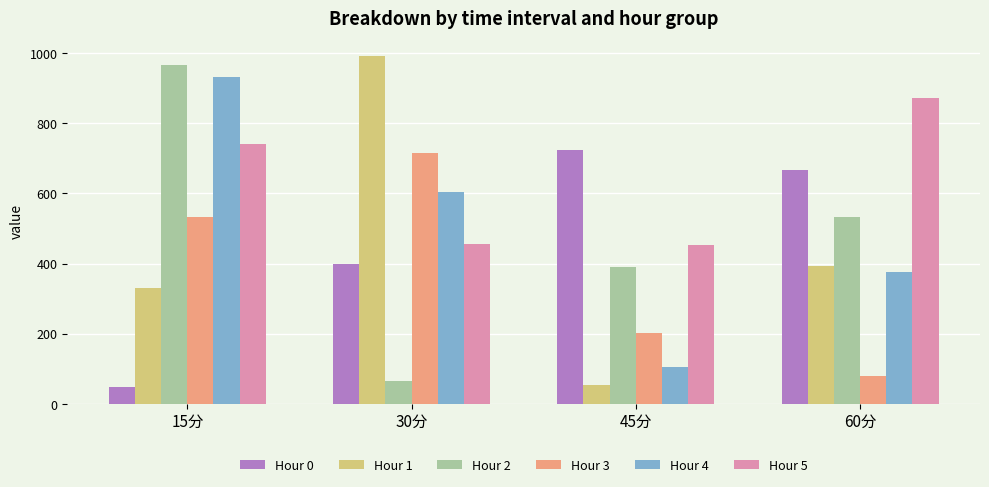

What is the value of the Hour 3 bar at the 4th from the left?

80.3